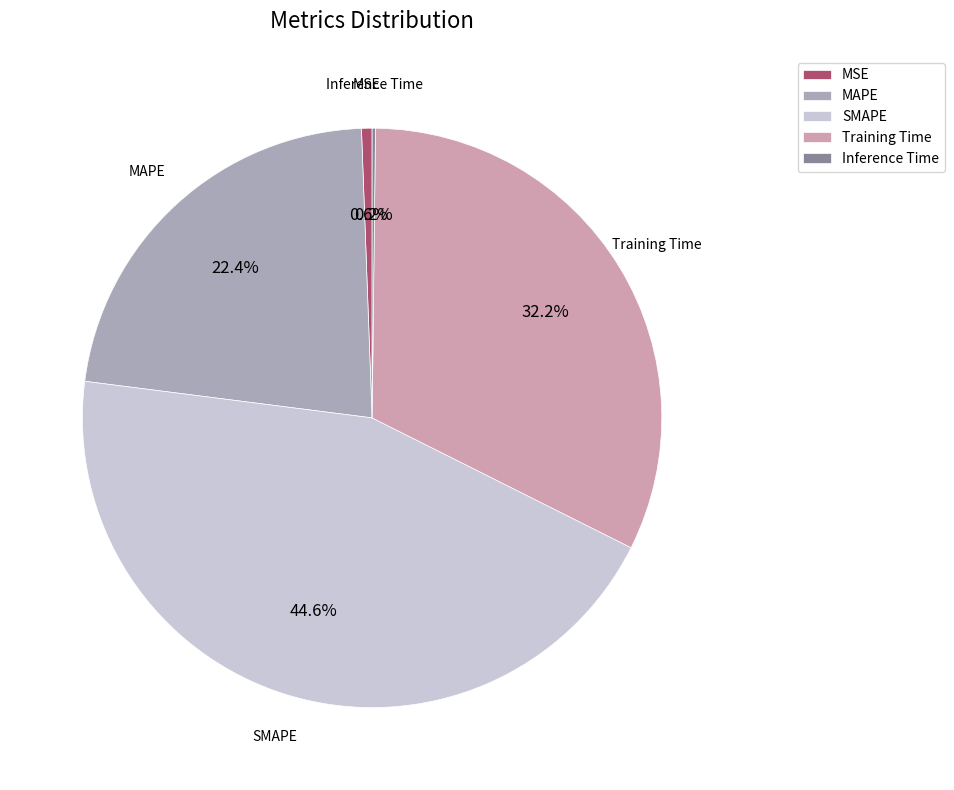

Which category has the biggest portion of the pie?

SMAPE